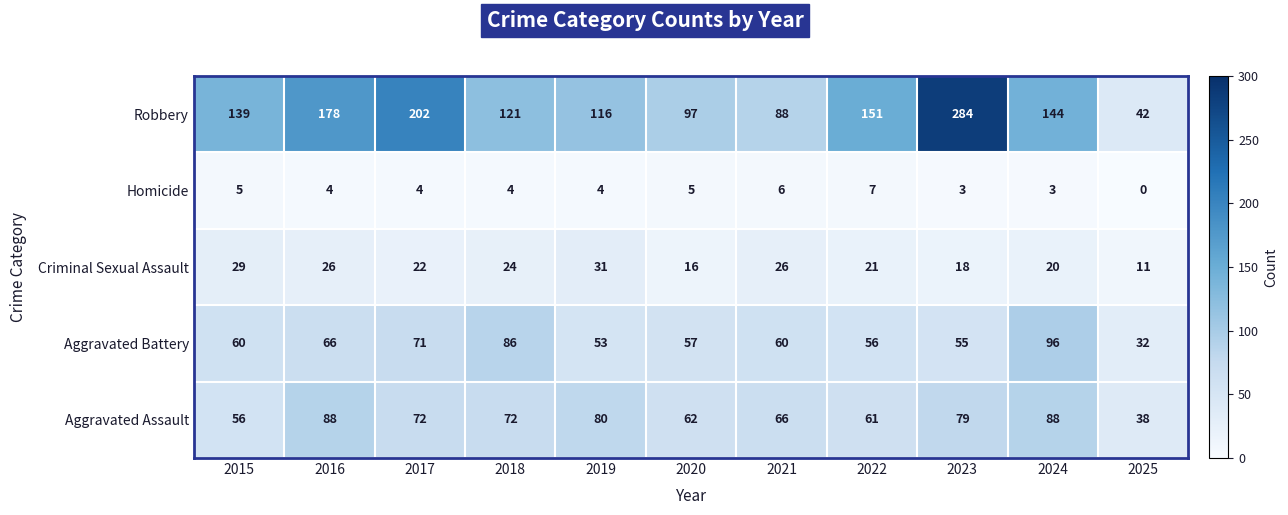

Which series has the largest total across all categories?

Robbery